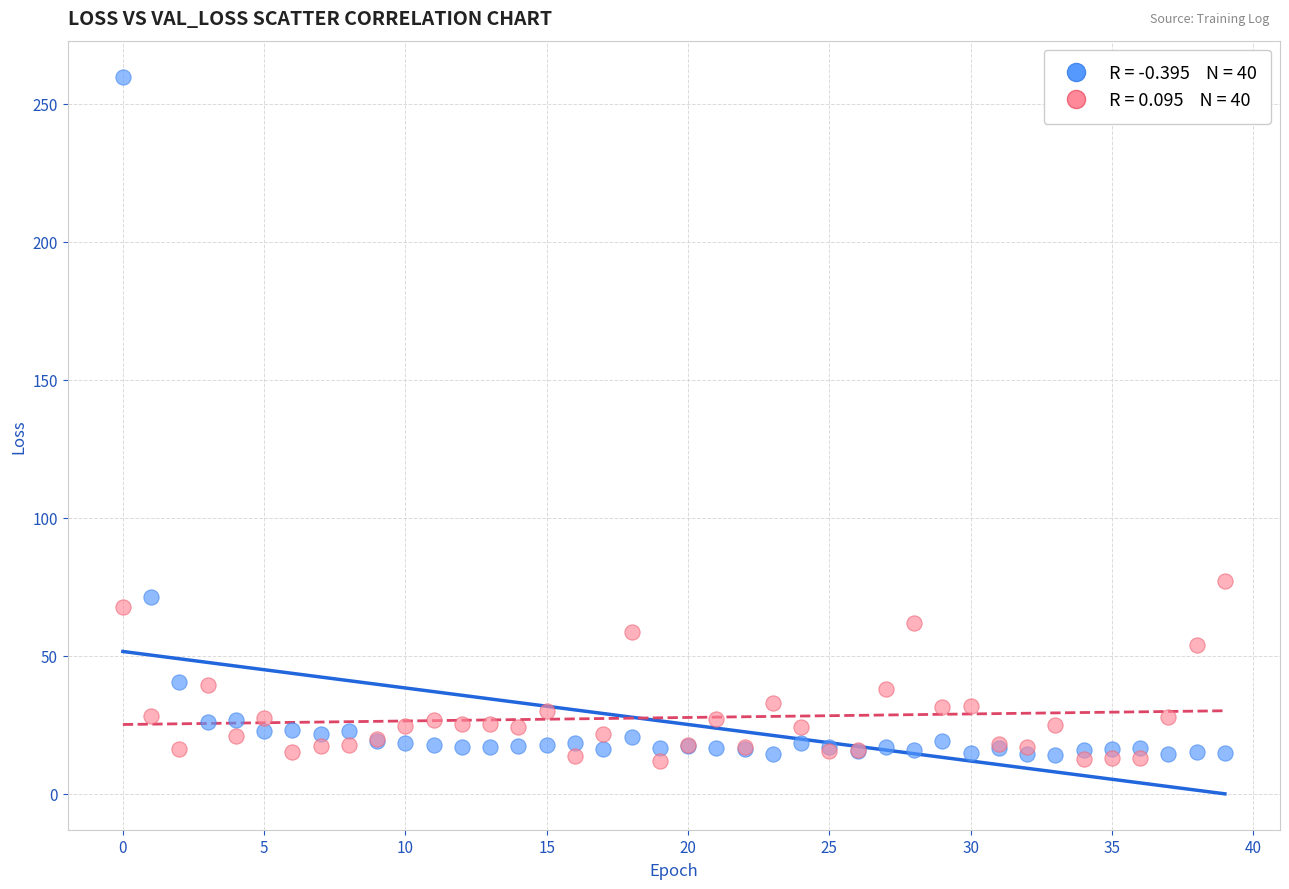

Across all series, what Y value is closest to 135?

77.1